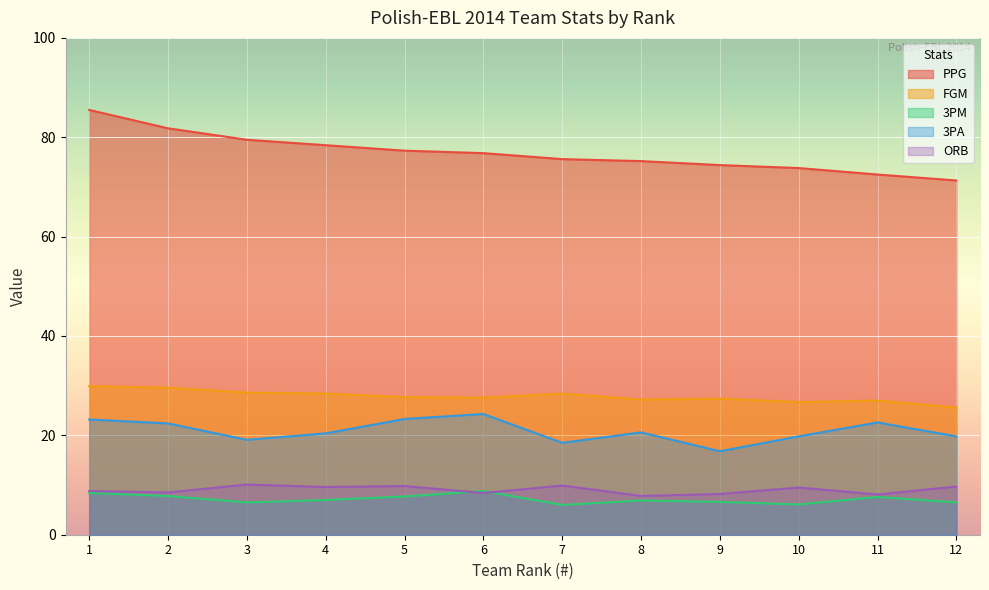

The FGM series shows 29.6 at 2. True or false?

True